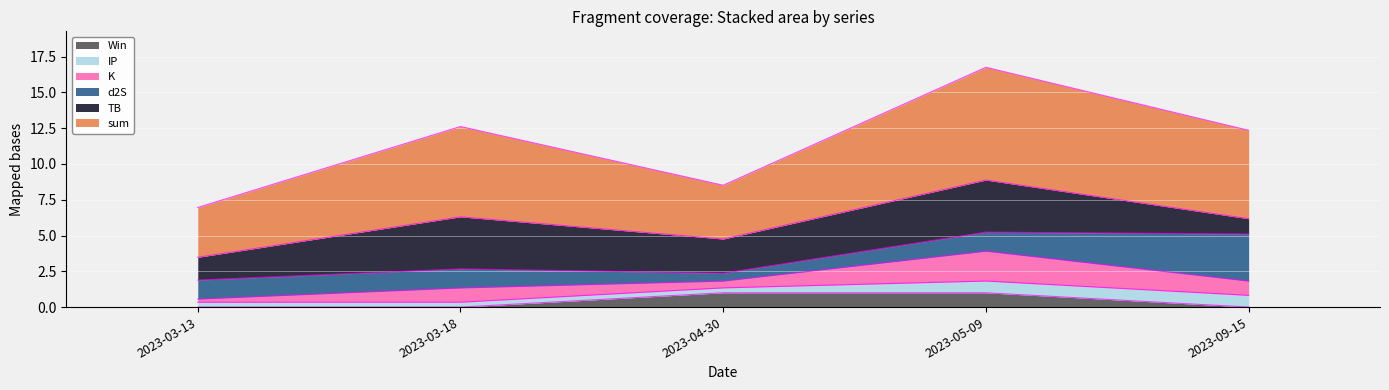

Is it true that Win equals 0.0 at 2023-03-18?

True